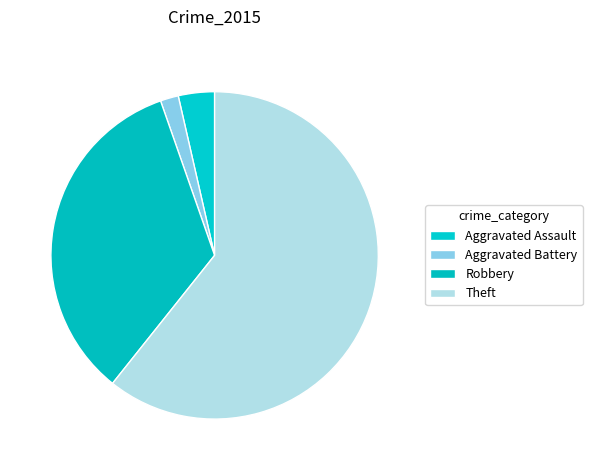

To the nearest percent, what is the combined percentage of Aggravated Assault and Theft?

64%